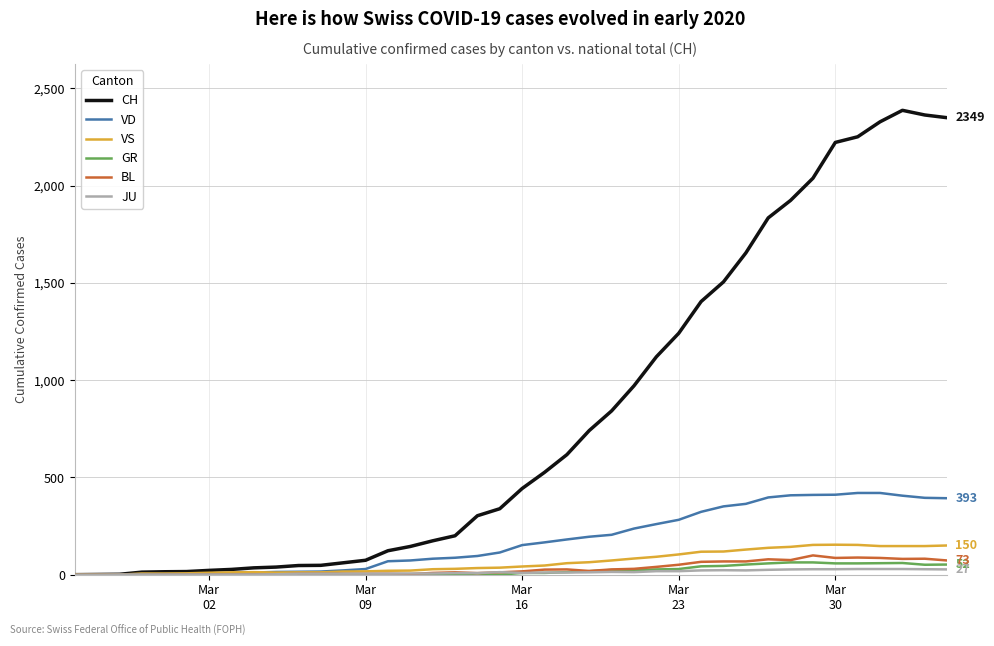

Which series has the largest total across all categories?

CH